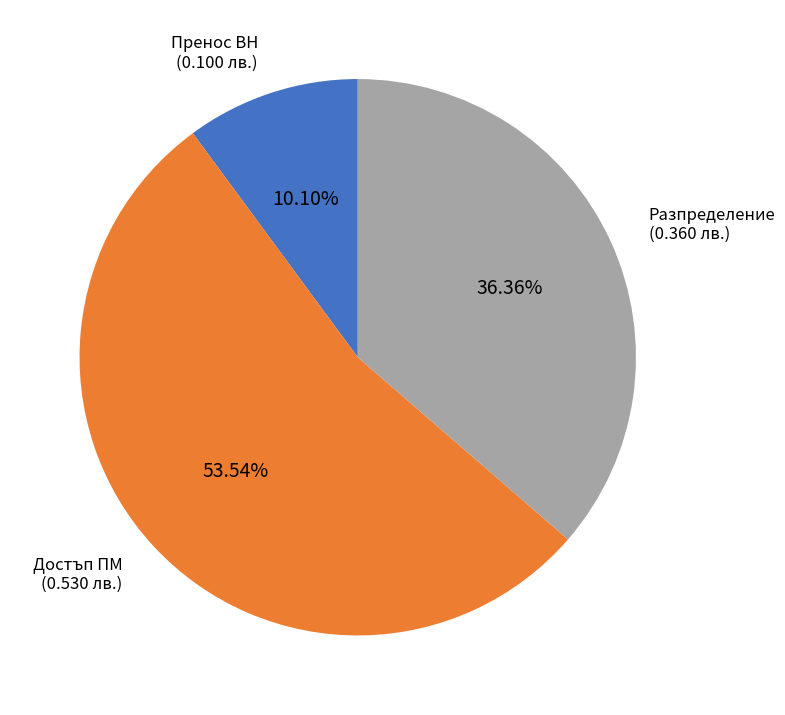

Does any single category account for the majority?

Yes